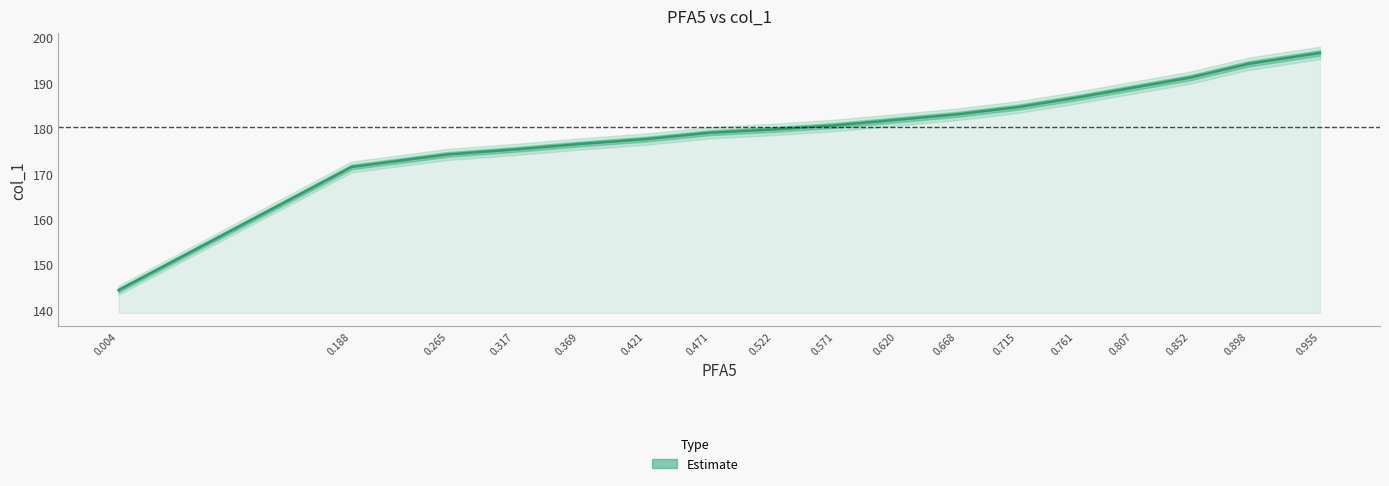

What is the maximum value shown in the chart?

196.6